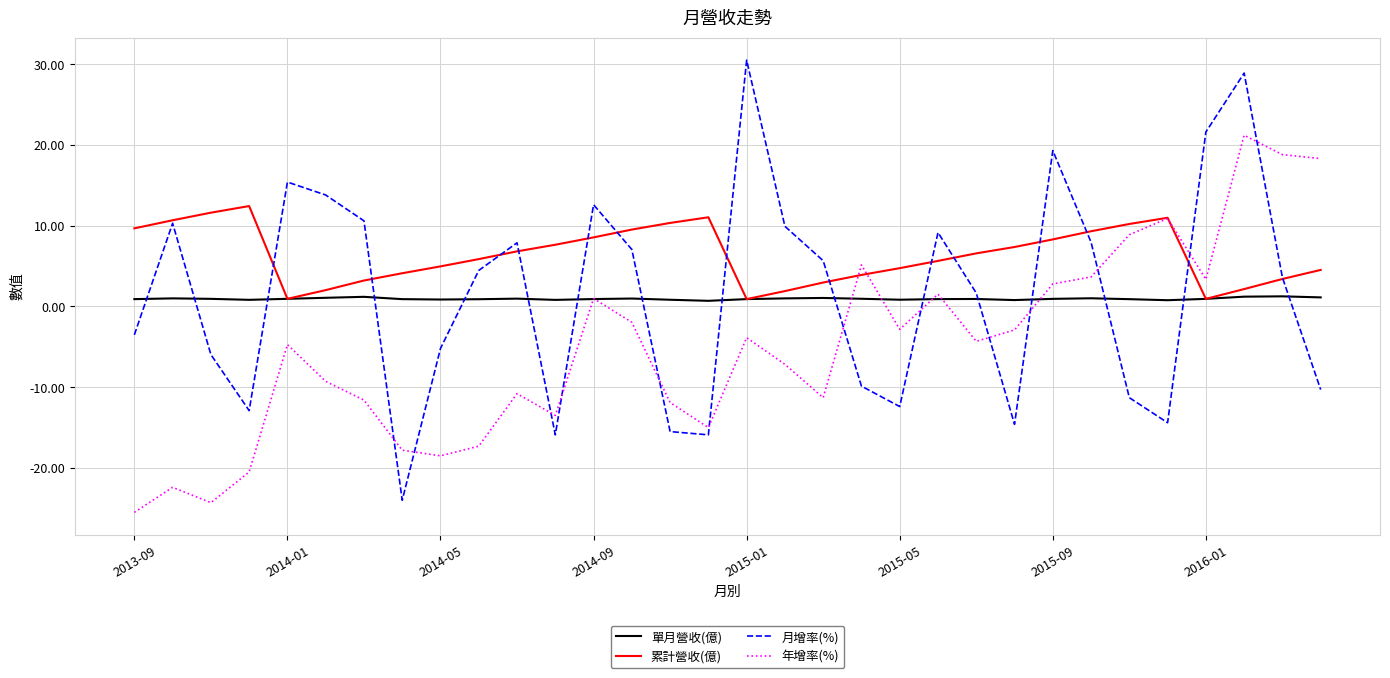

Which series has the largest total across all categories?

累計營收(億)